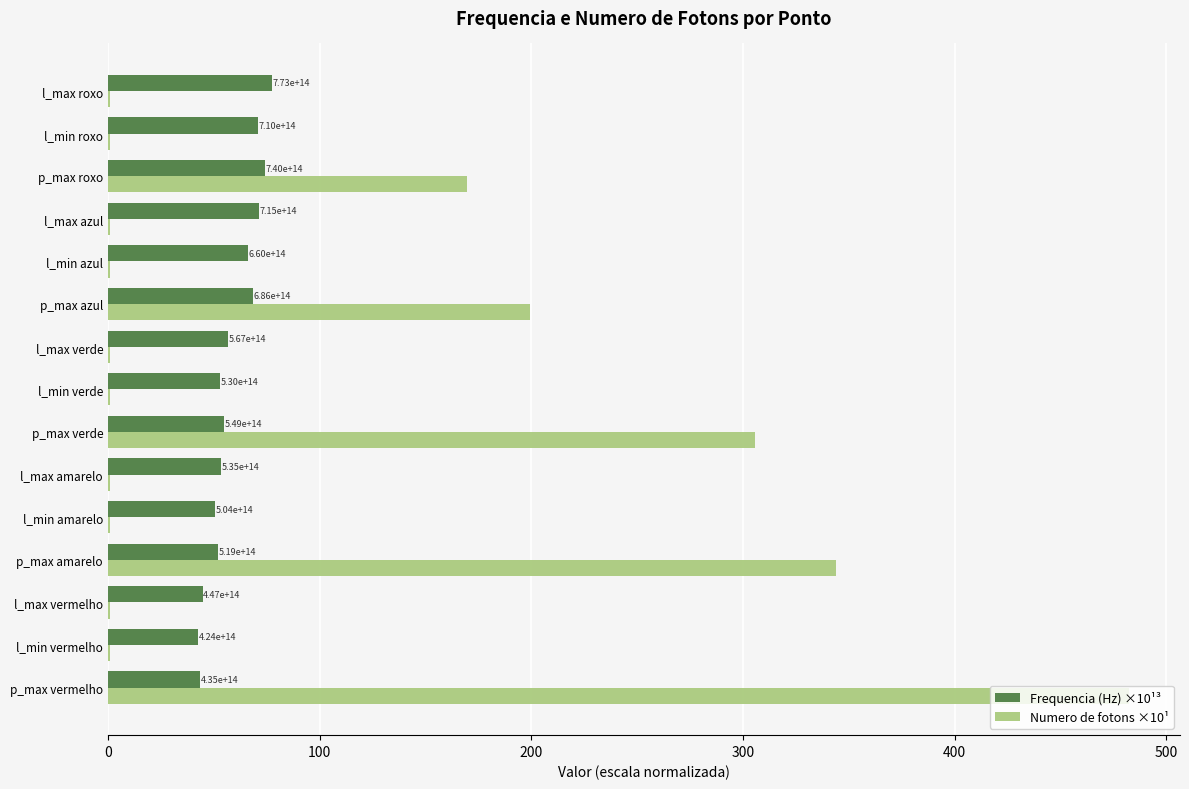

What are all the series names shown in the legend?

Frequencia (Hz) ×10¹³, Numero de fotons ×10¹